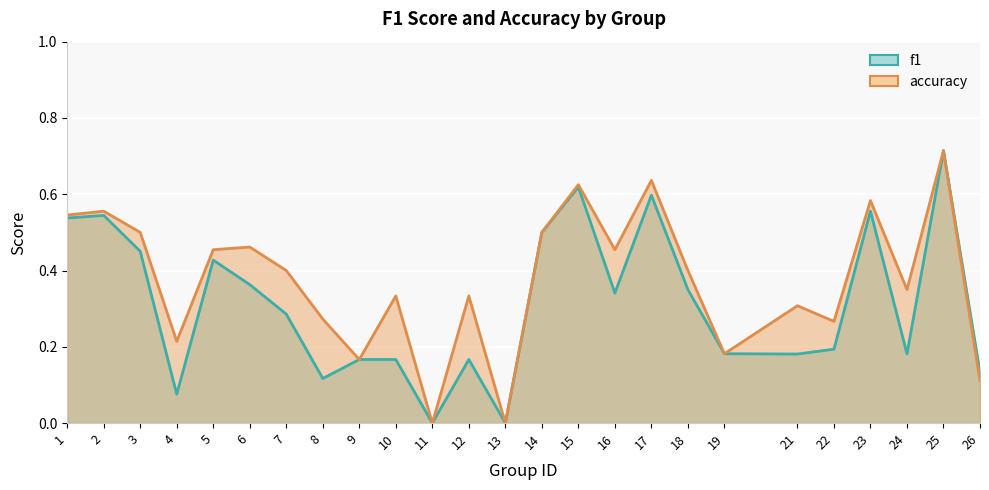

What is the spread (max minus min) of values at 6?

0.1